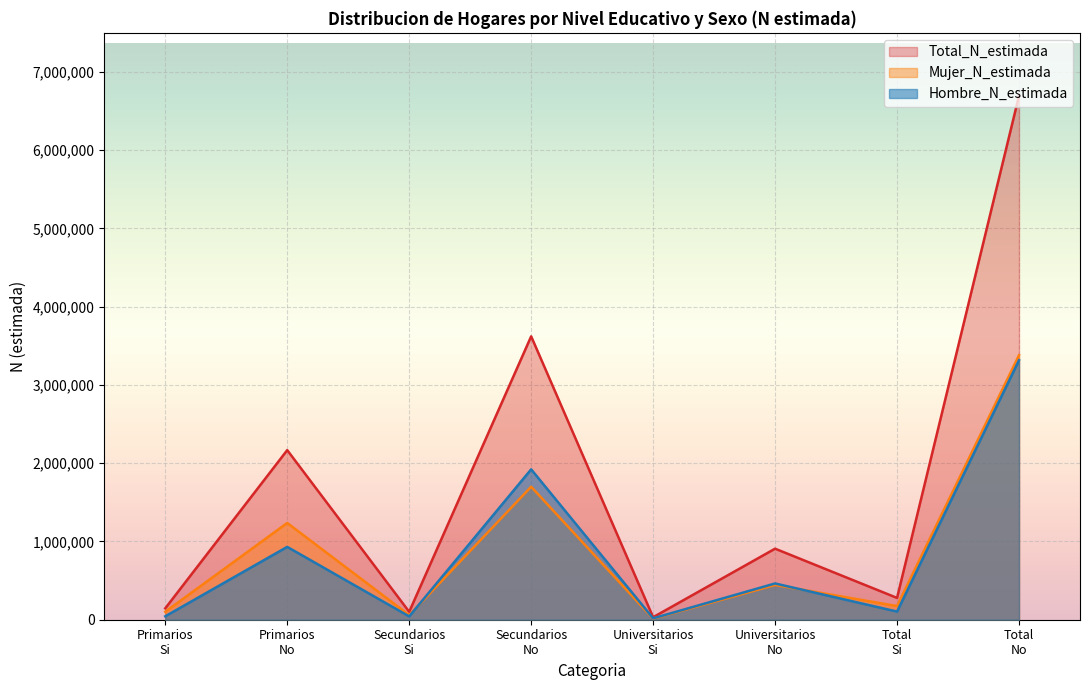

What is the highest value of the Total_N_estimada series?

6695370